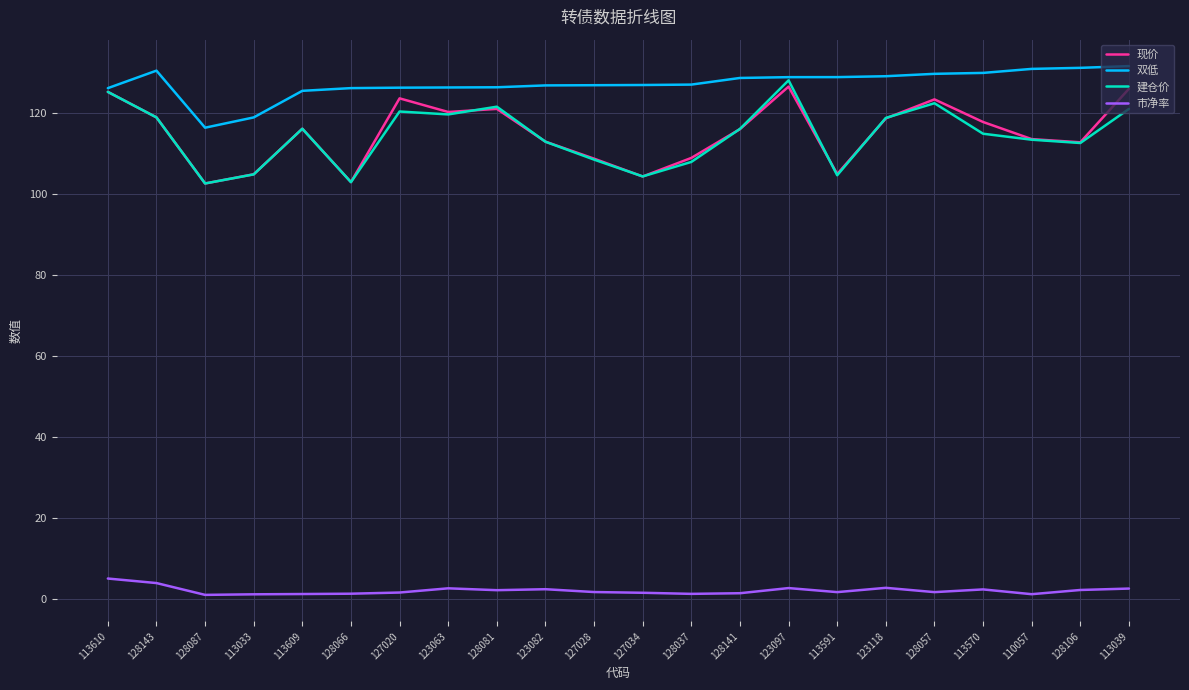

How many lines are shown in the chart?

4